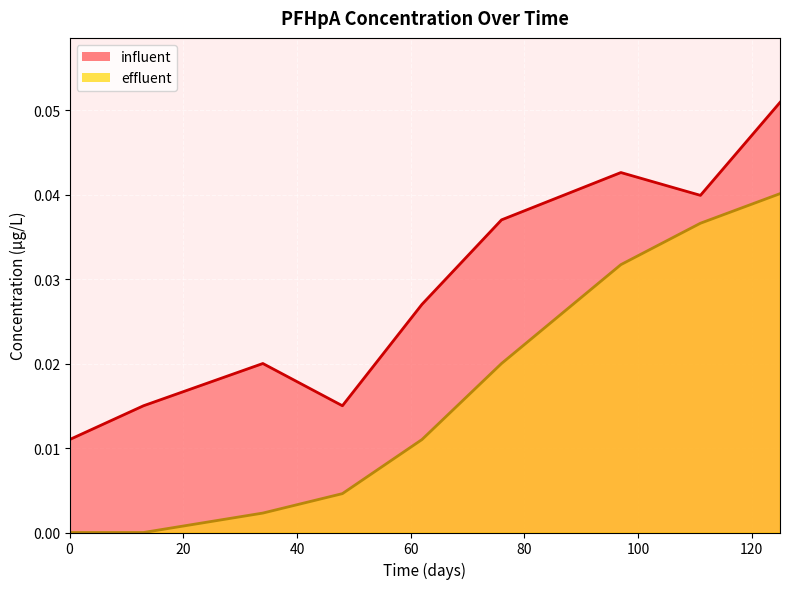

Which series changed the most between 48 and 97?

influent